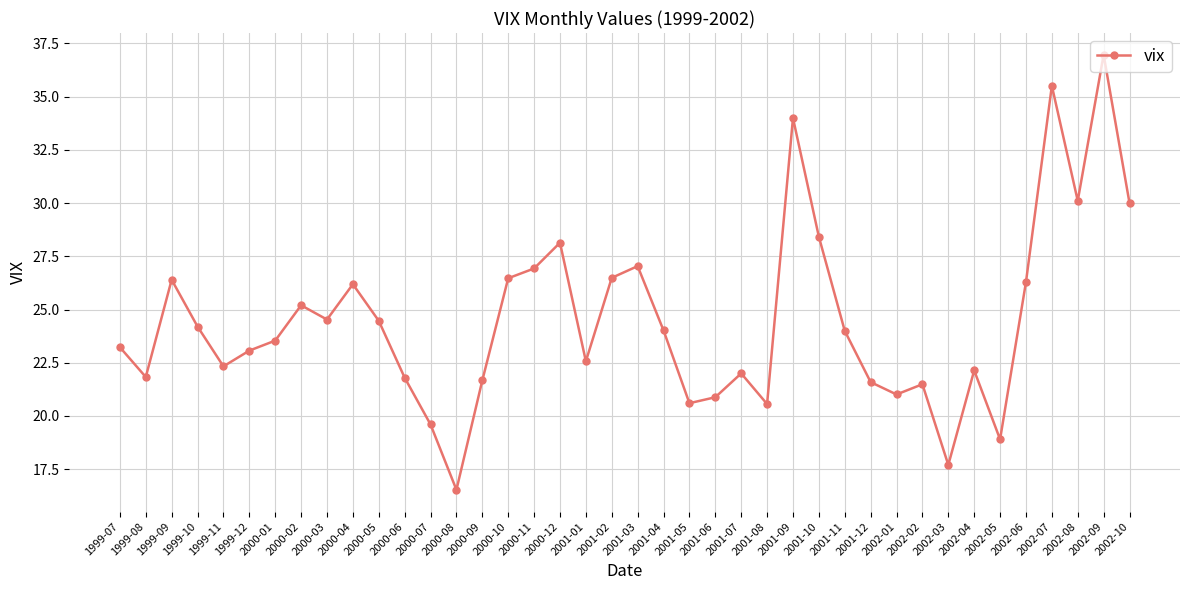

What is the sum of all values?

978.4